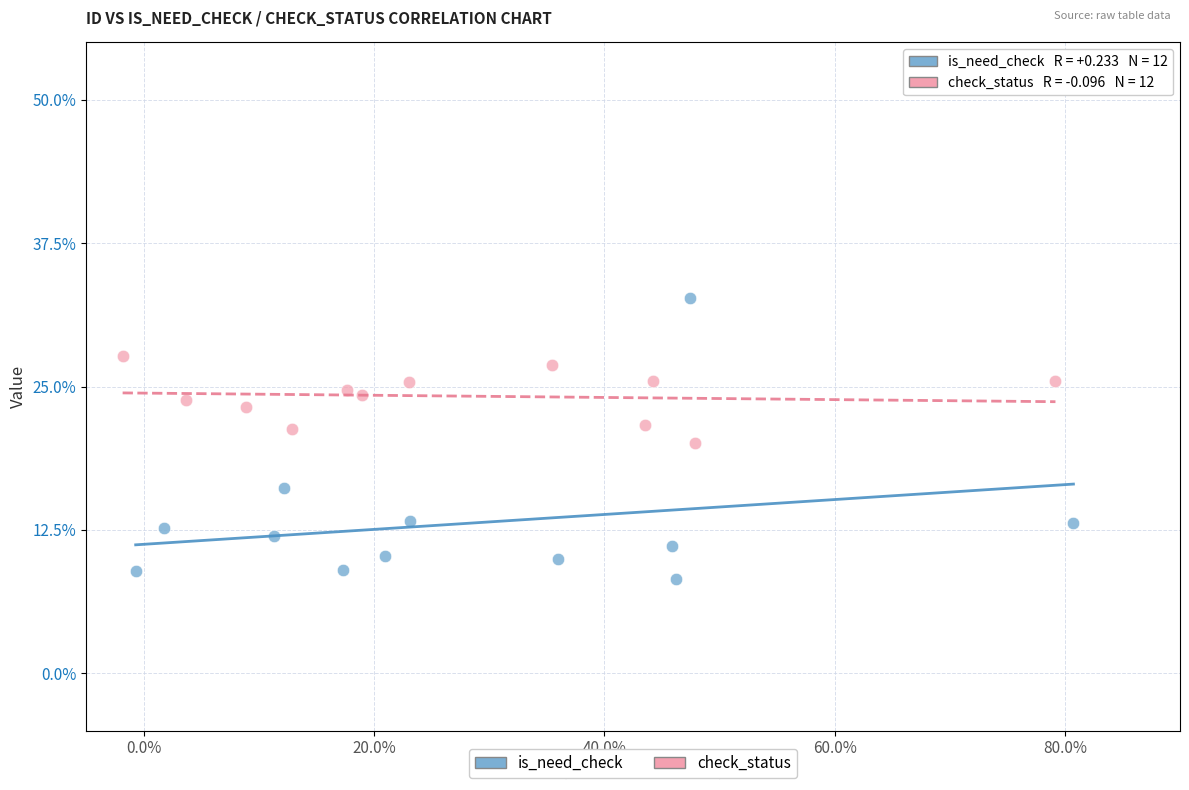

Which series reaches the maximum Y coordinate?

is_need_check